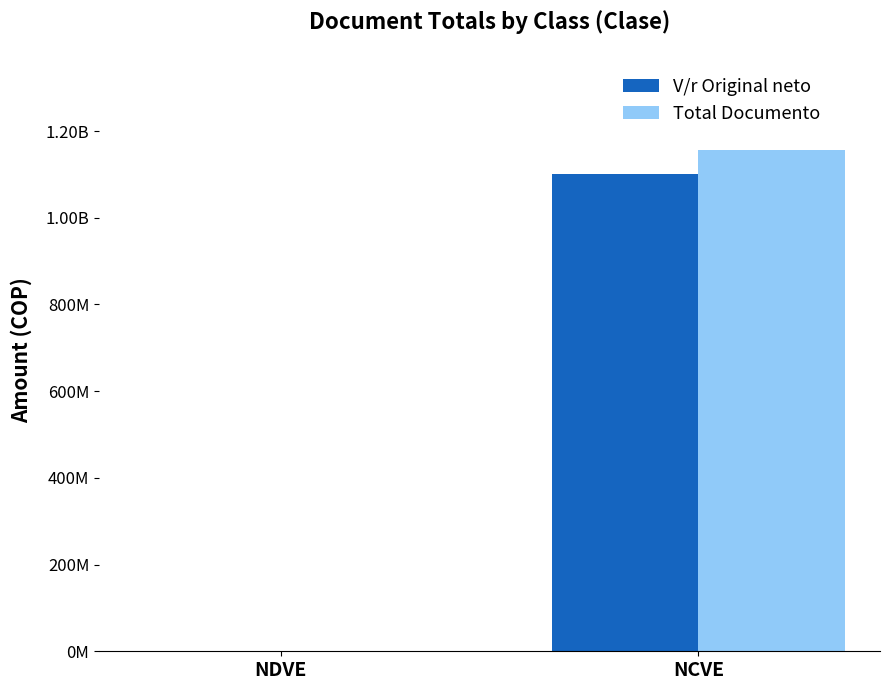

Between NDVE and NCVE, which is larger?

NCVE